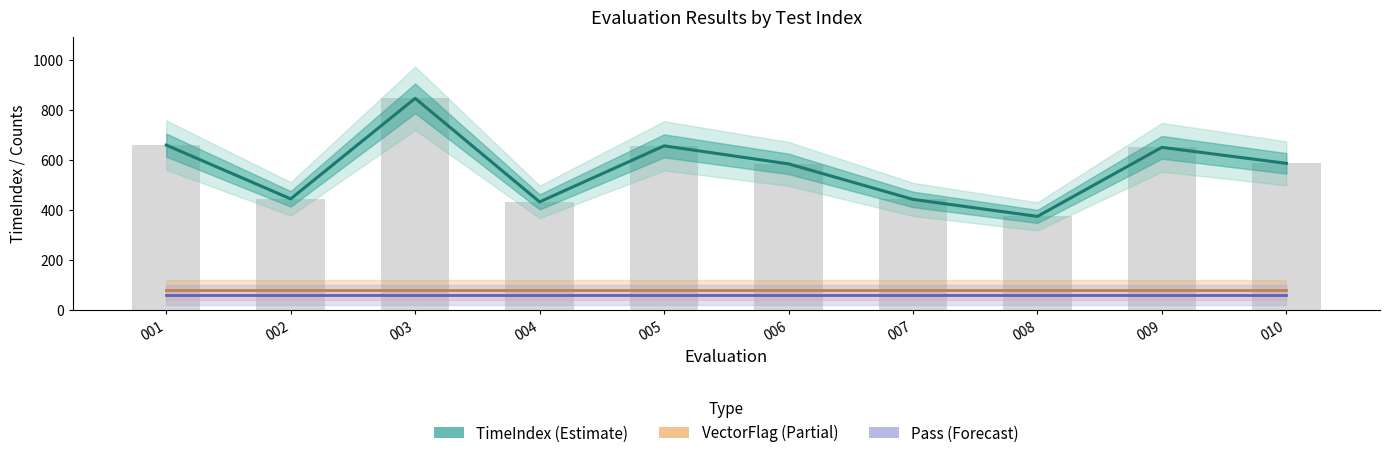

What is the highest value of the TimeIndex (Estimate) series?

846